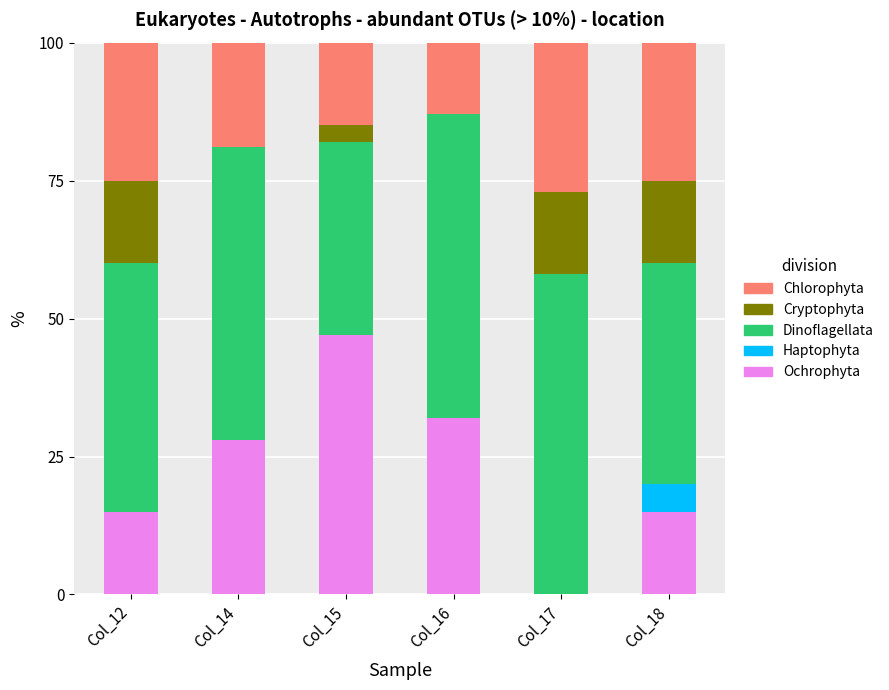

Which category has the highest value in the Ochrophyta series?

Col_15